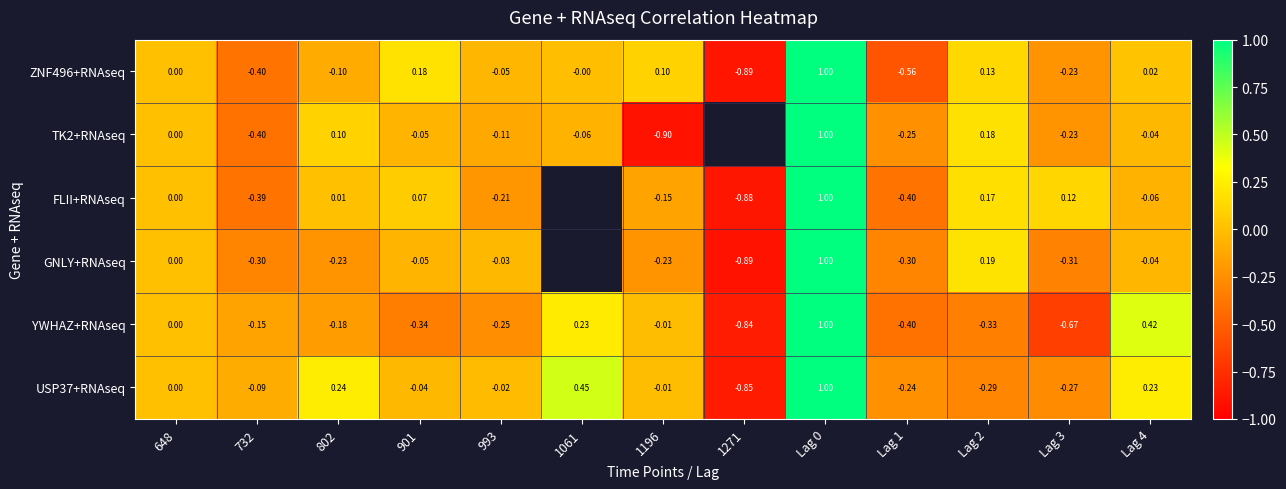

Which series has the largest range (max minus min)?

TK2+RNAseq